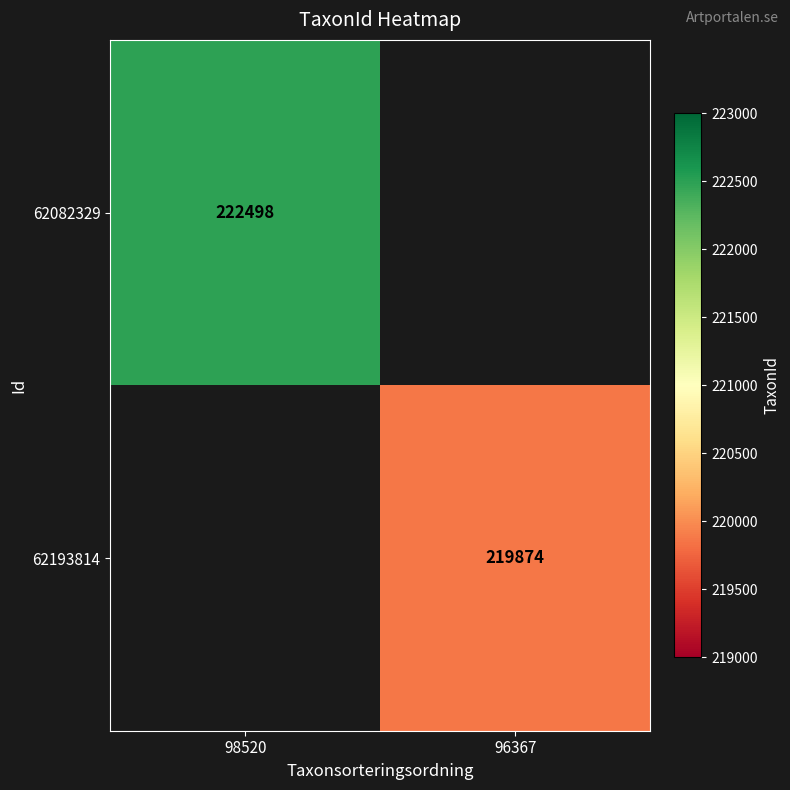

The value of 62082329 at 98520 is 79091. True or false?

False